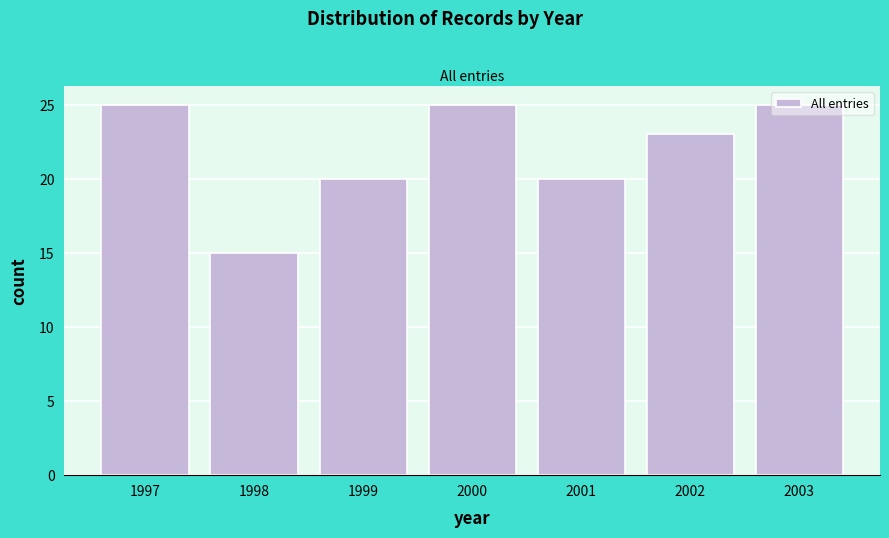

Approximately how many times larger is the value at 2000 compared to 2001?

1.2